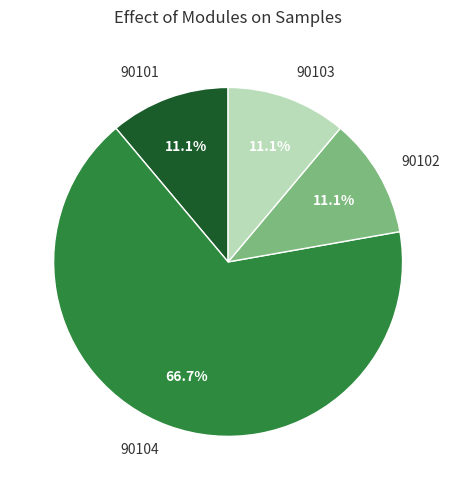

How many segments does this pie chart have?

4